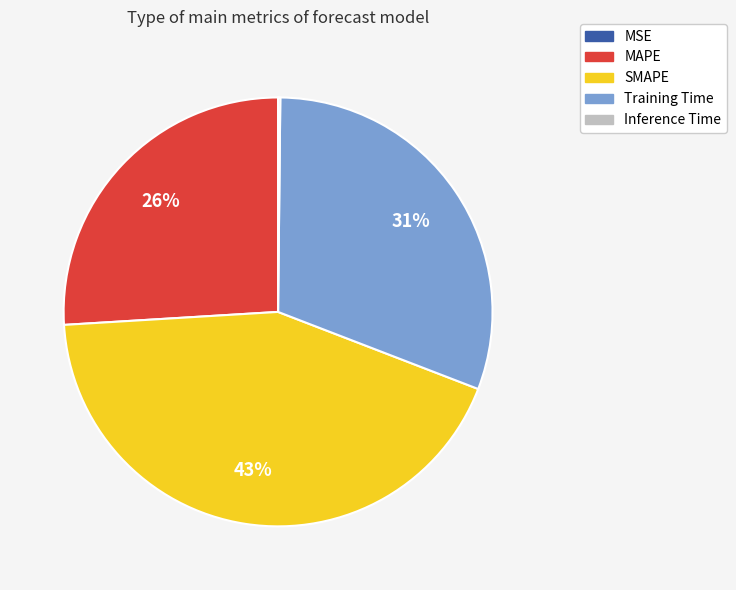

To the nearest percent, what portion does SMAPE represent?

43%